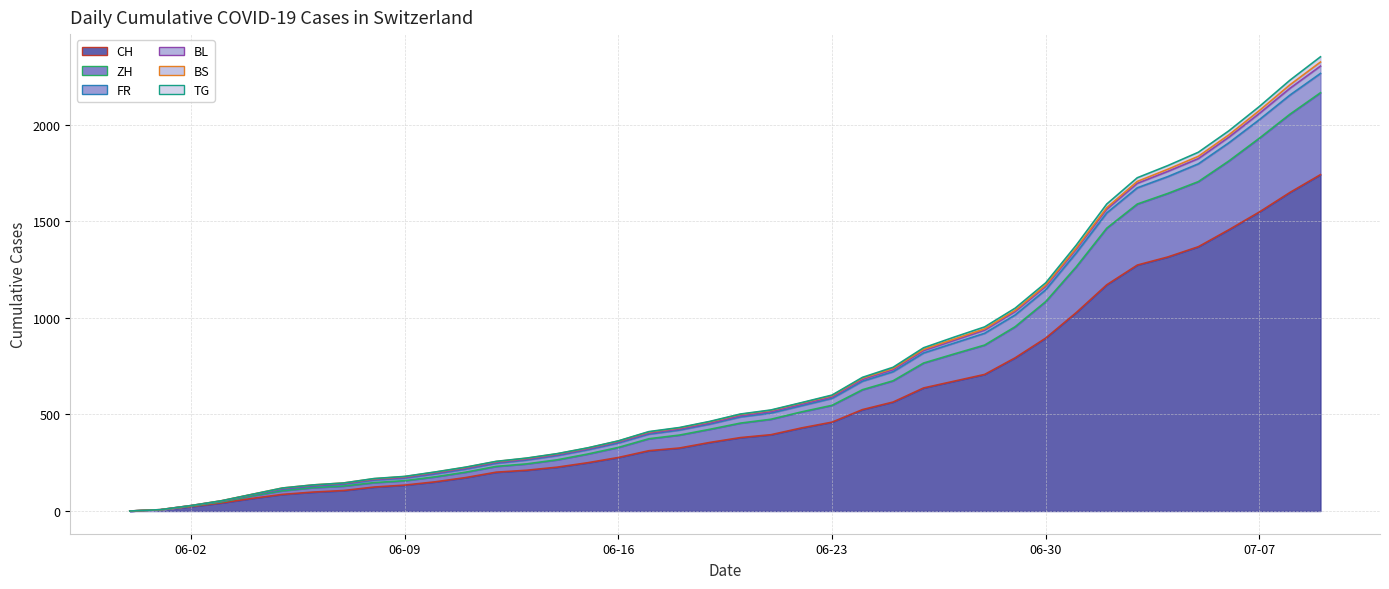

True or false: ZH and TG cross at least once.

False